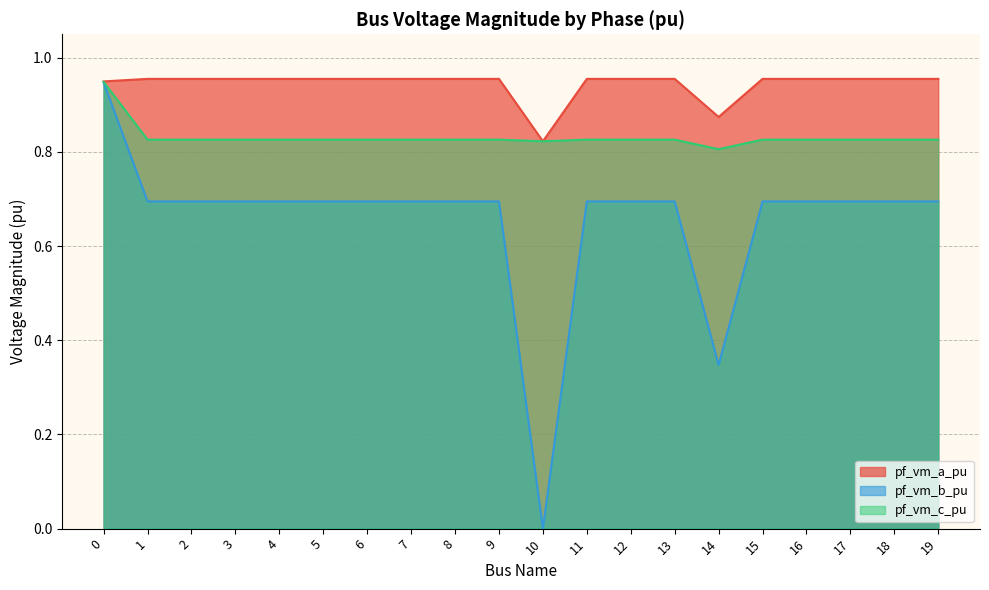

What is the lowest value of the pf_vm_c_pu series?

0.8